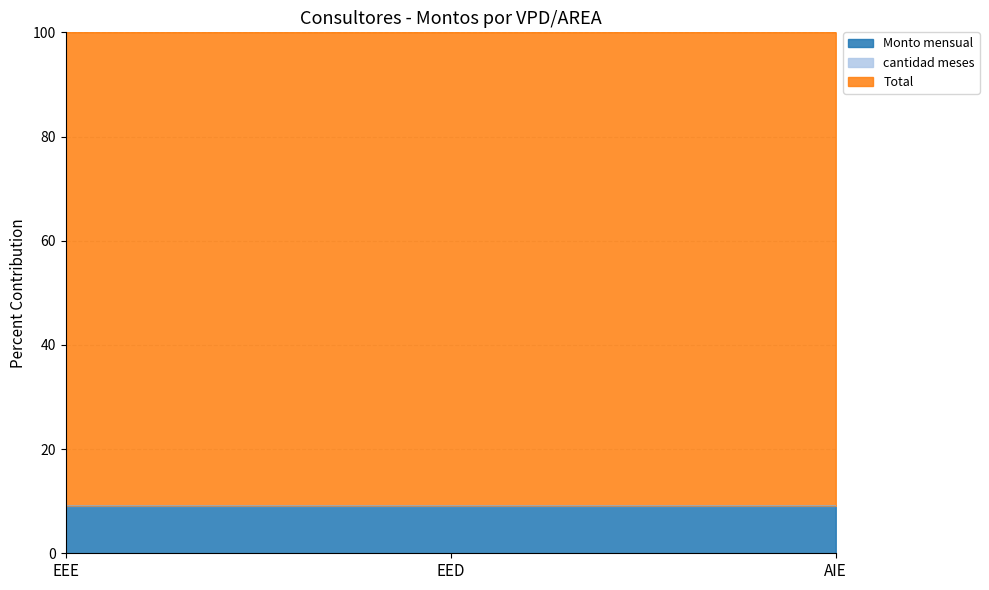

Between EED and AIE, which is larger?

EED